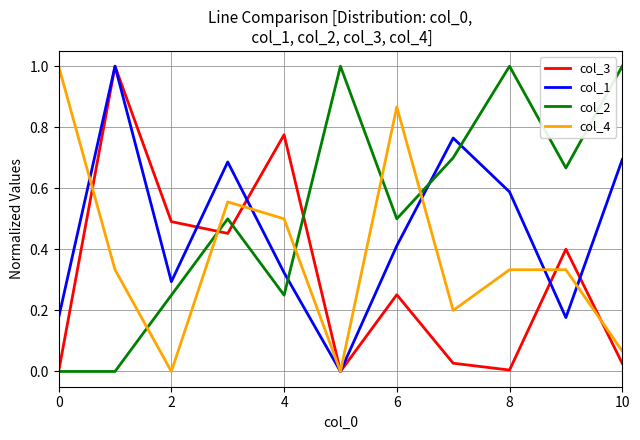

Which series has the largest total across all categories?

col_2